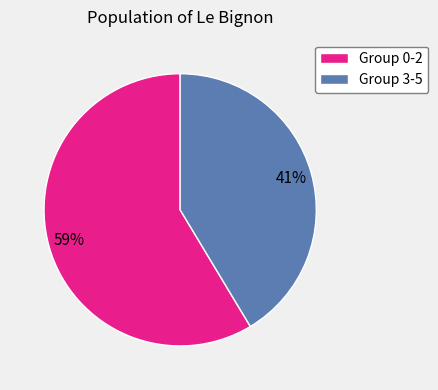

Combined, do Group 0-2 and Group 3-5 account for over 50%?

Yes